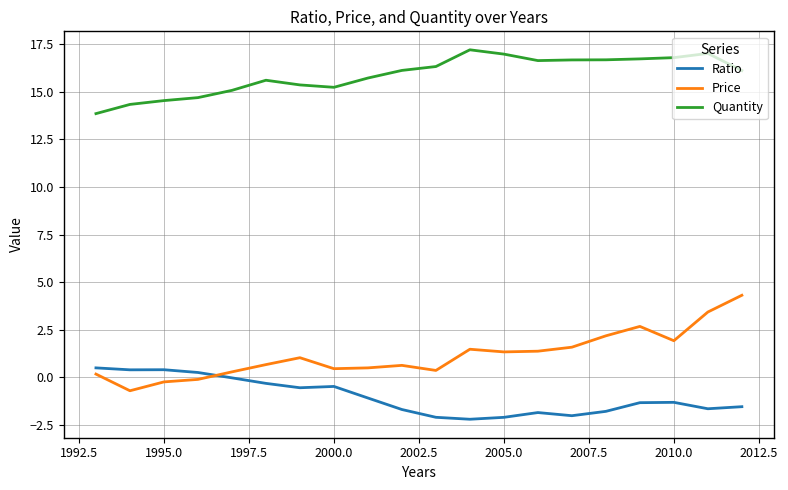

What is the lowest value of the Ratio series?

-2.2